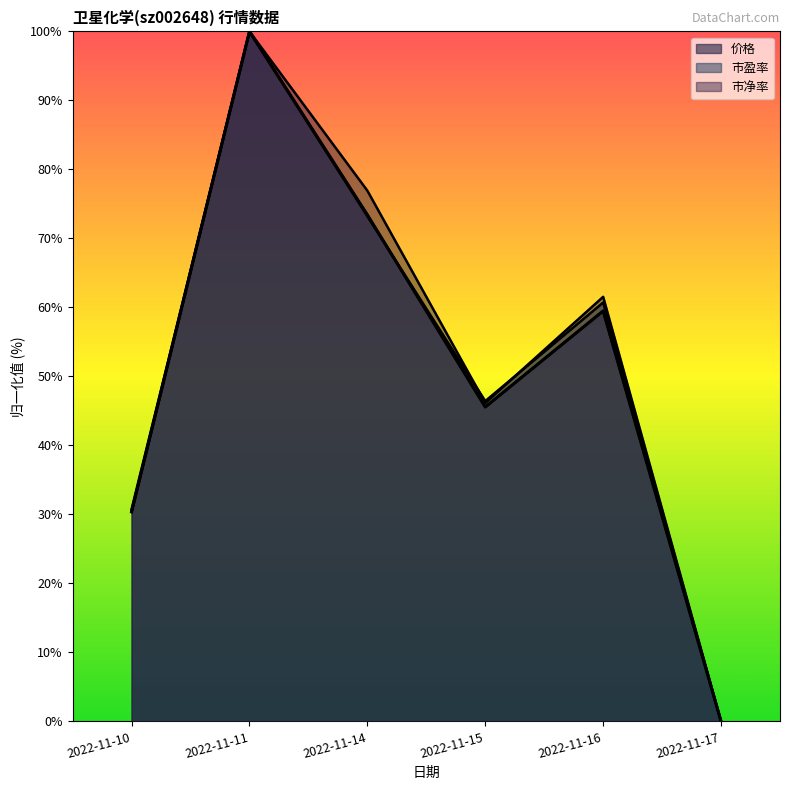

Where is the first local maximum for 市盈率?

2022-11-11